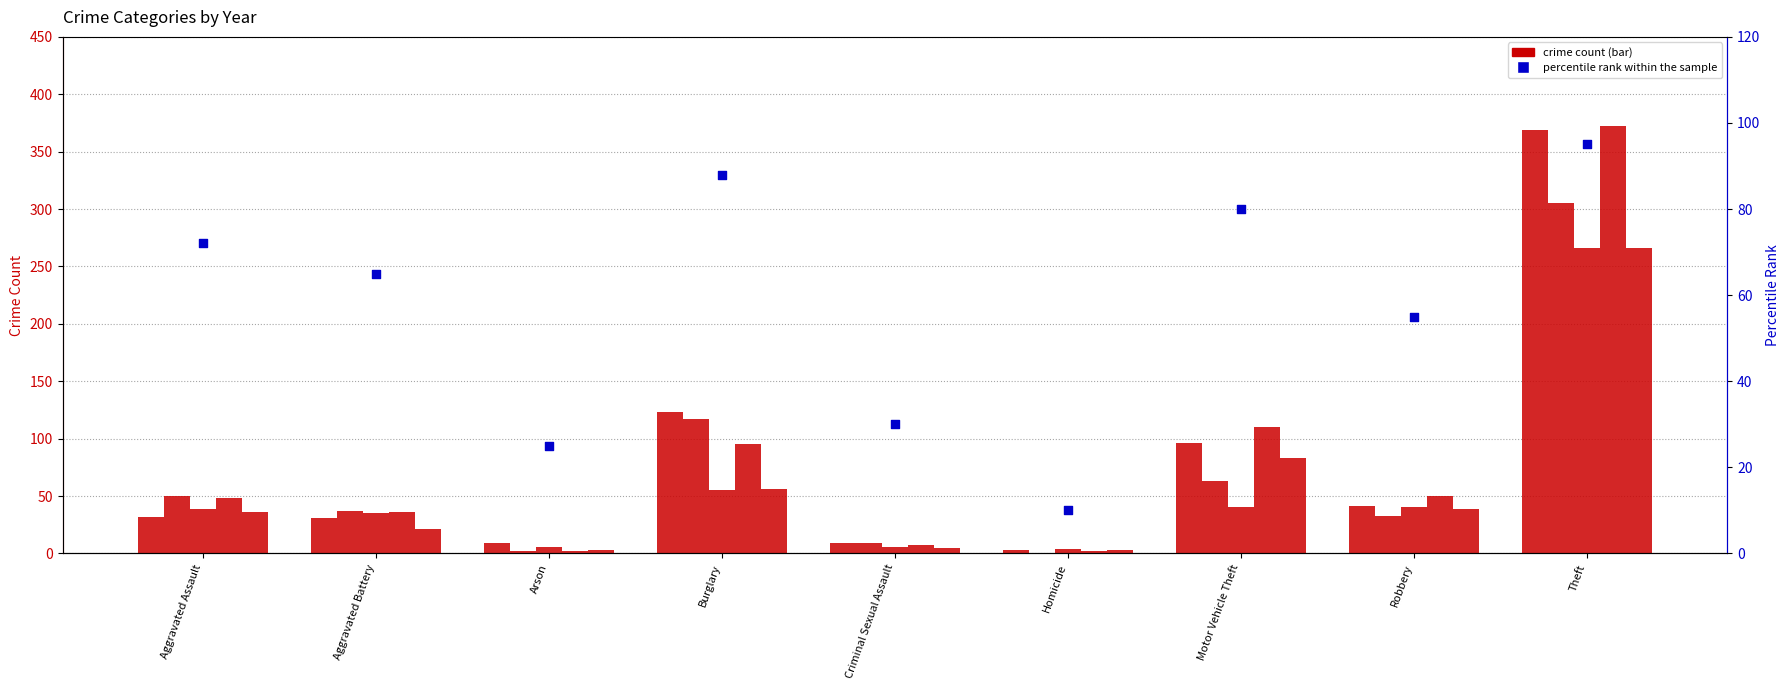

Which has a higher value, Aggravated Assault or Homicide?

Aggravated Assault